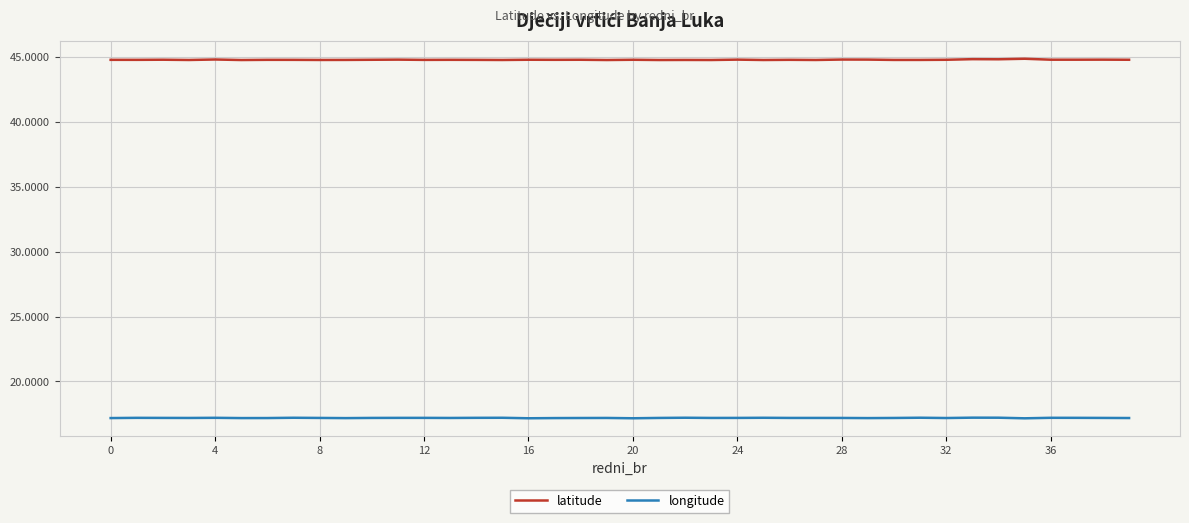

Which series has the largest total across all categories?

latitude